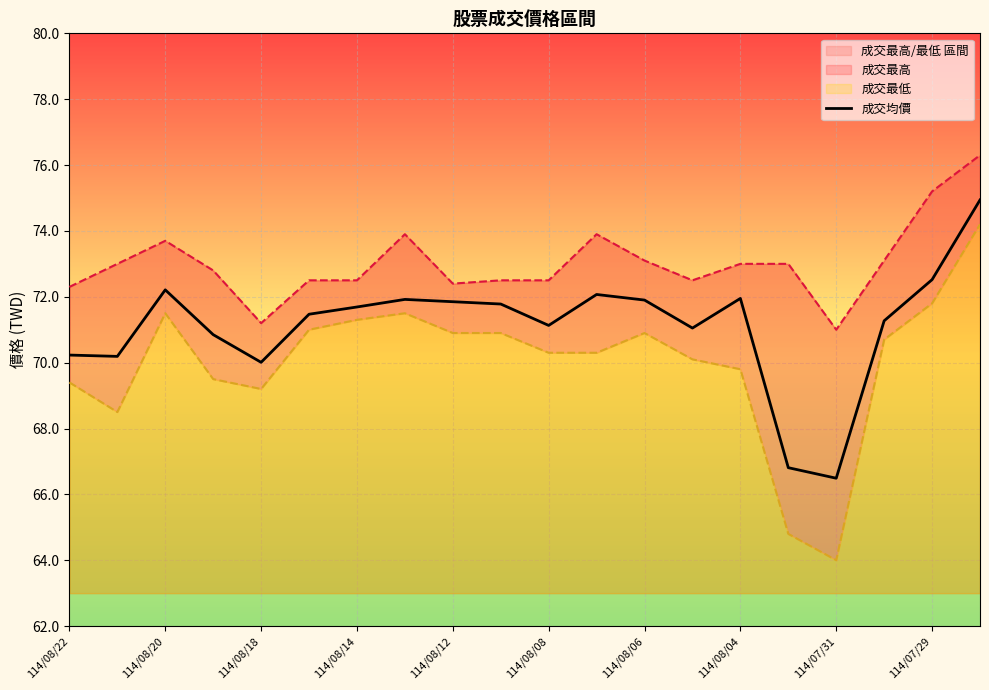

What is the maximum value for 成交均價?

74.9